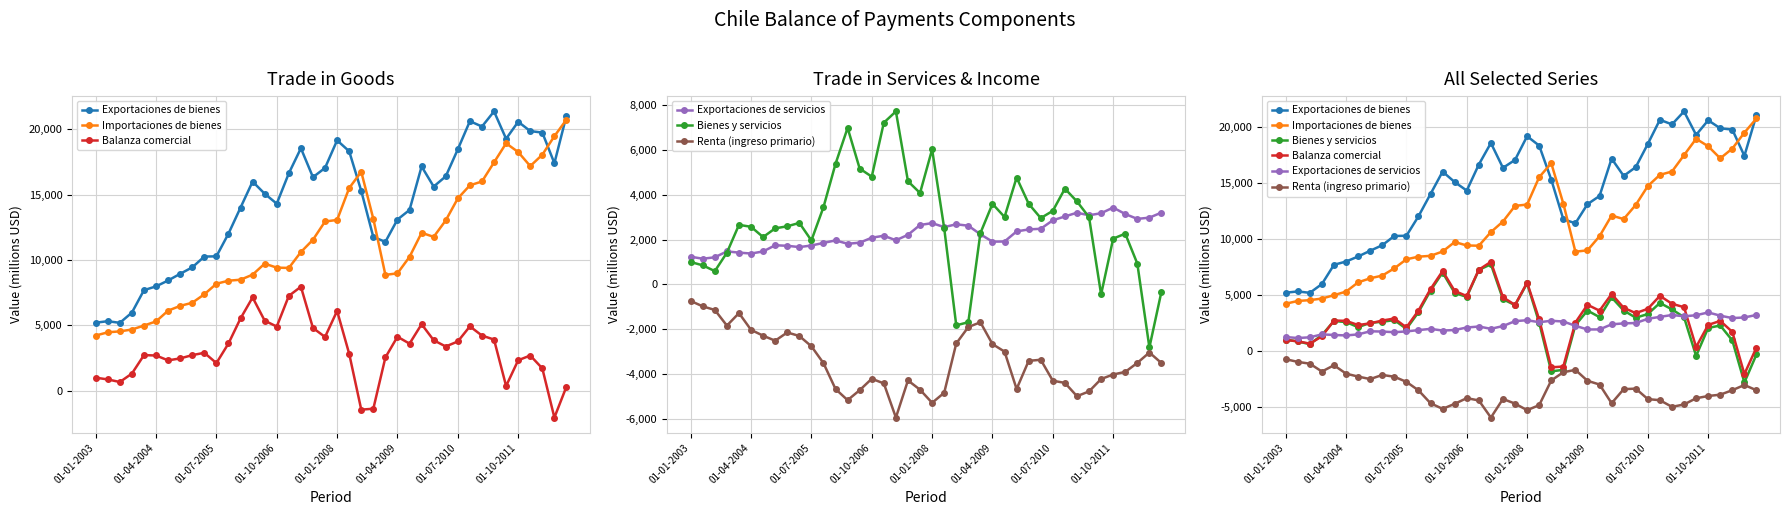

How many positive values does the Balanza comercial series have?

37